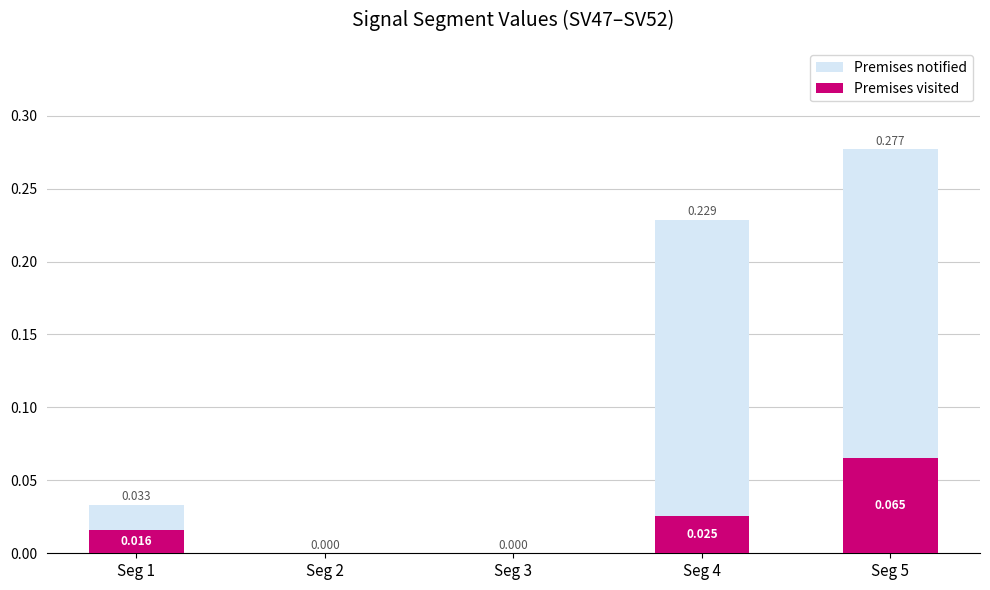

How many positive values does the Premises visited series have?

3